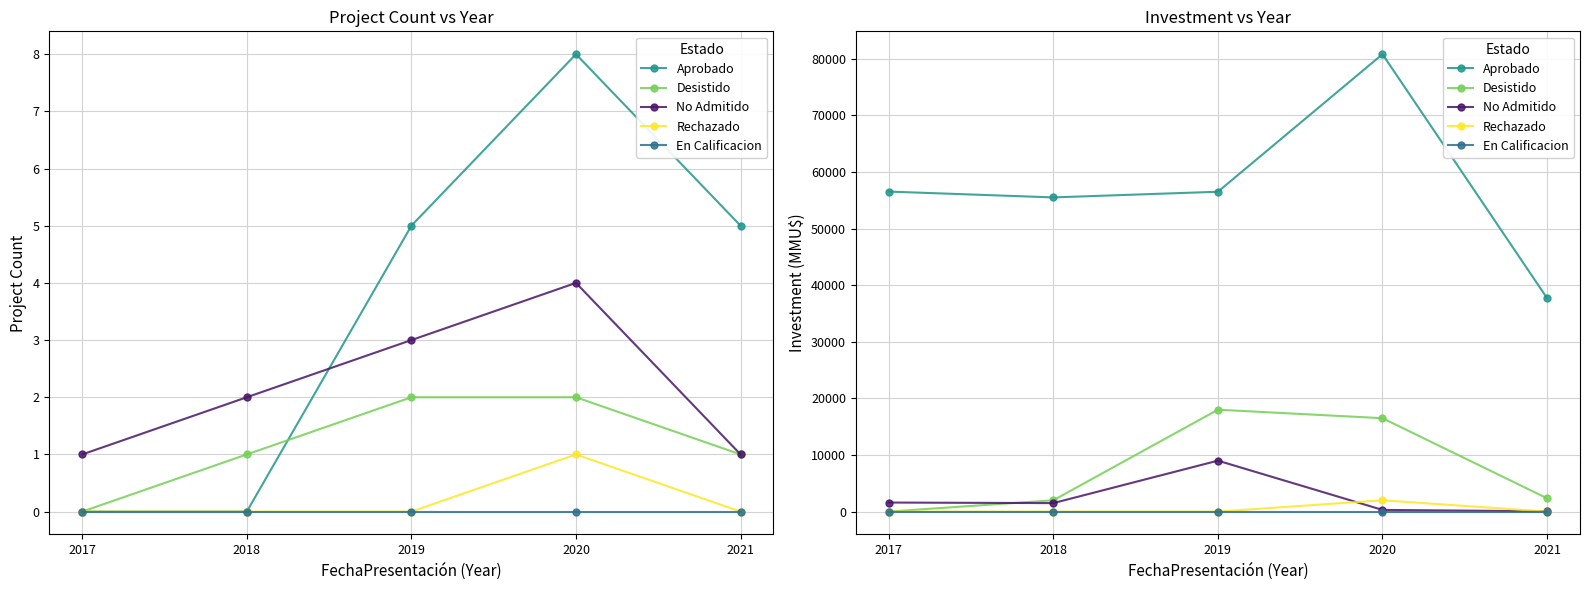

The value of Rechazado at 2019 is 0. True or false?

True